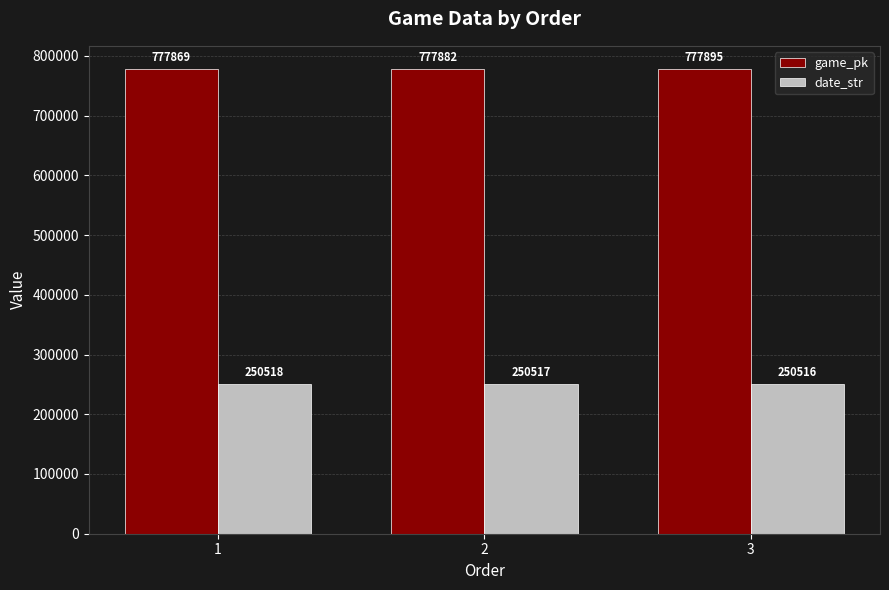

What is the value of the date_str bar at the 1st from the left?

250518